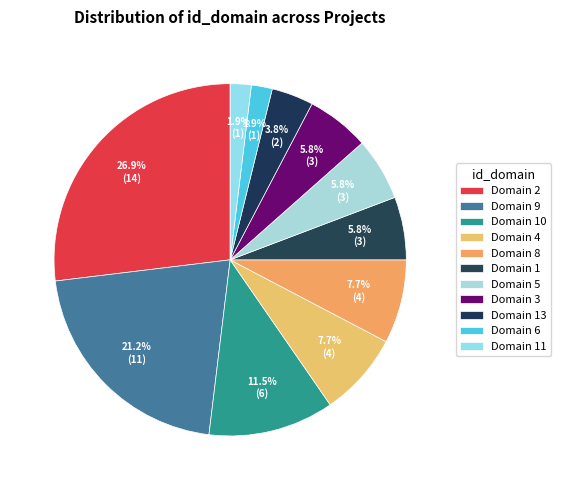

How many slices are in this pie chart?

11